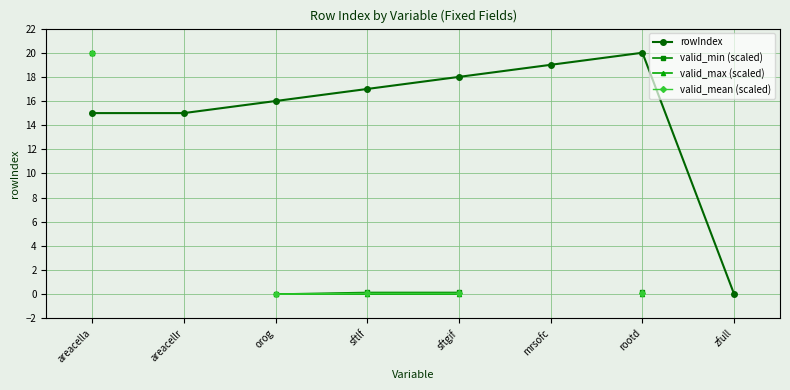

Which series has the largest total across all categories?

rowIndex